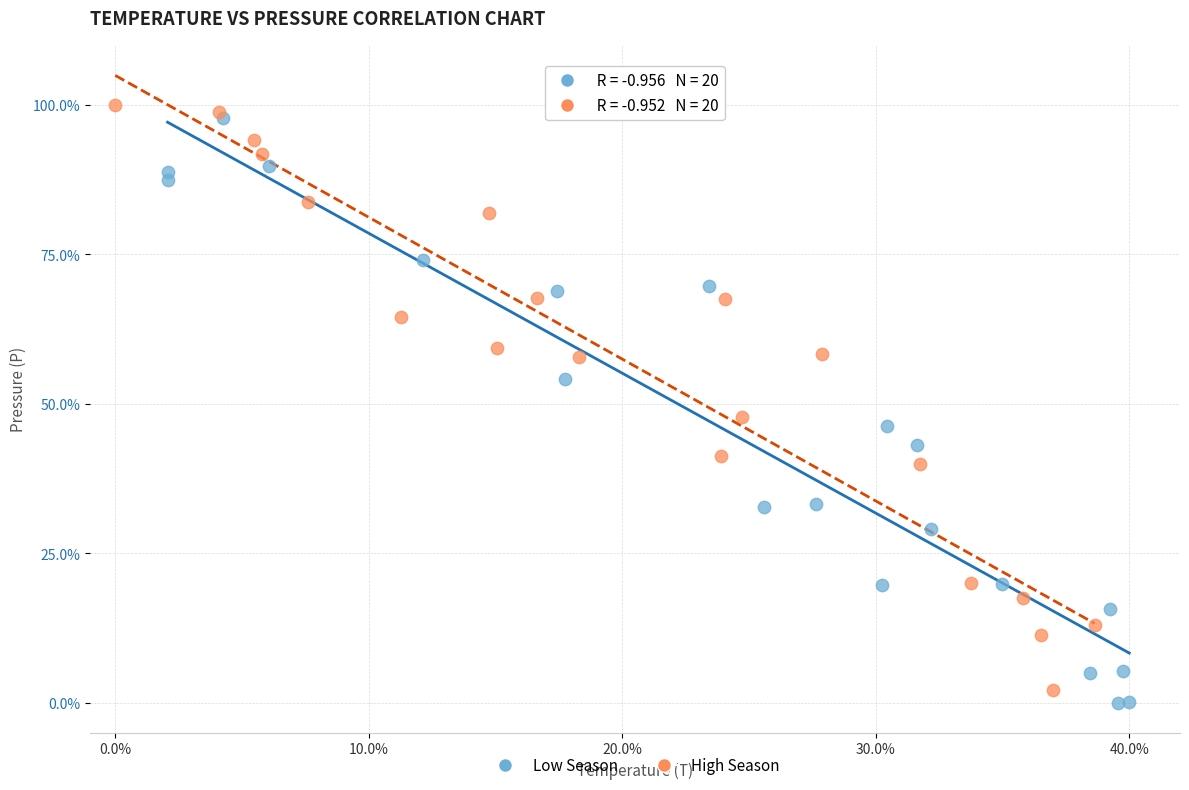

Which series contains the highest Y value?

High Season